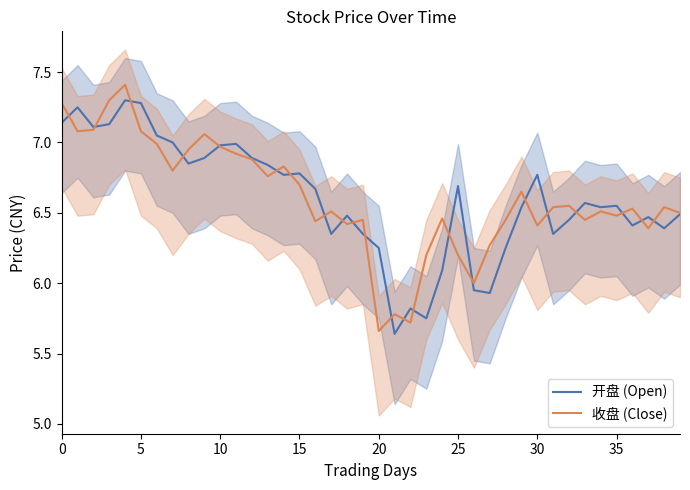

What are all the series names shown in the legend?

开盘 (Open), 收盘 (Close)